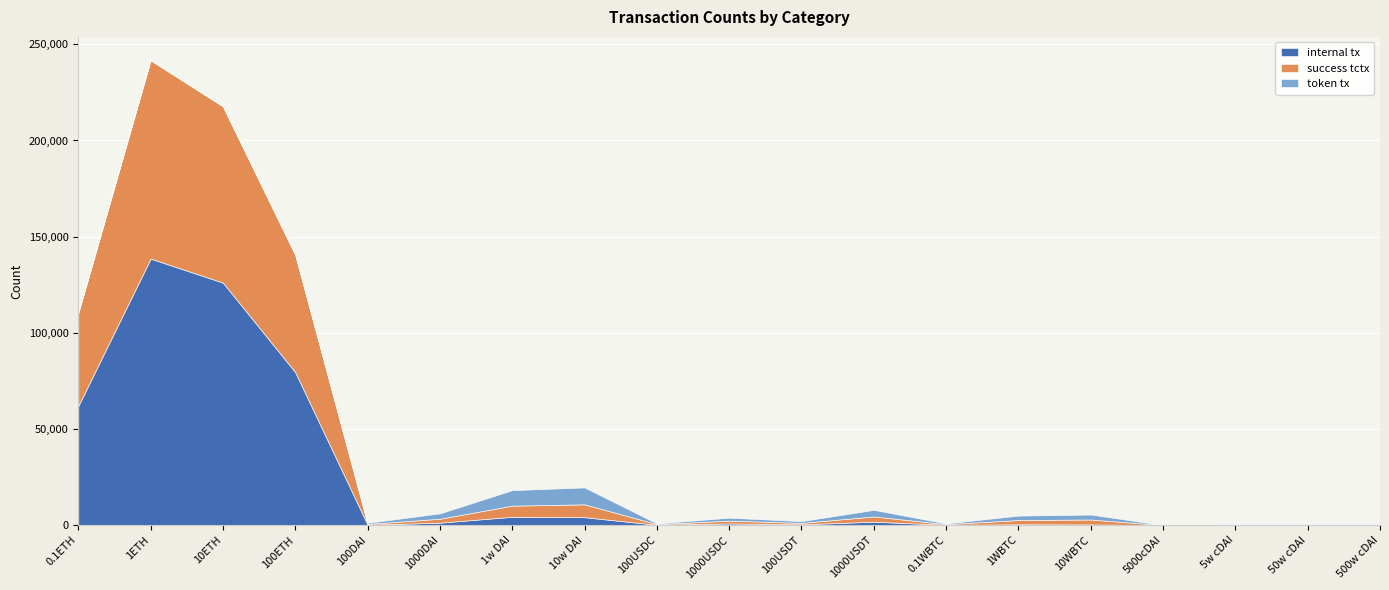

What is the difference between the maximum and minimum values in the success tctx series?

103185